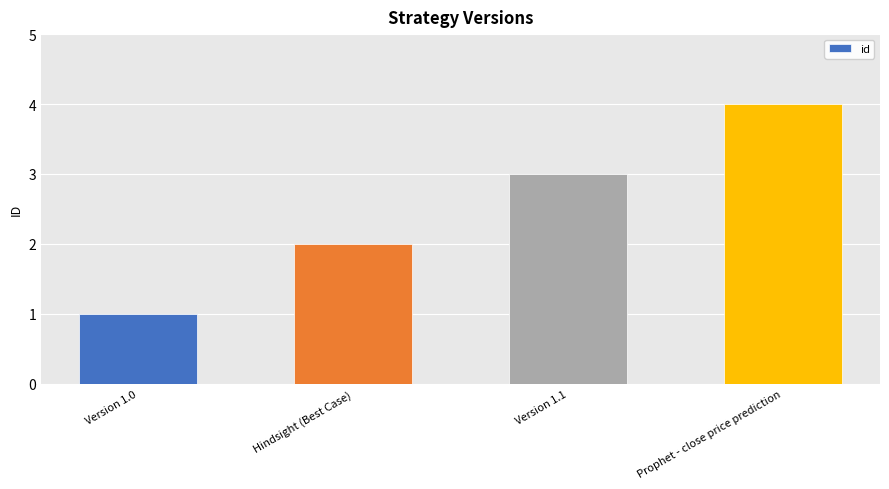

How many values are between 2 and 4?

3